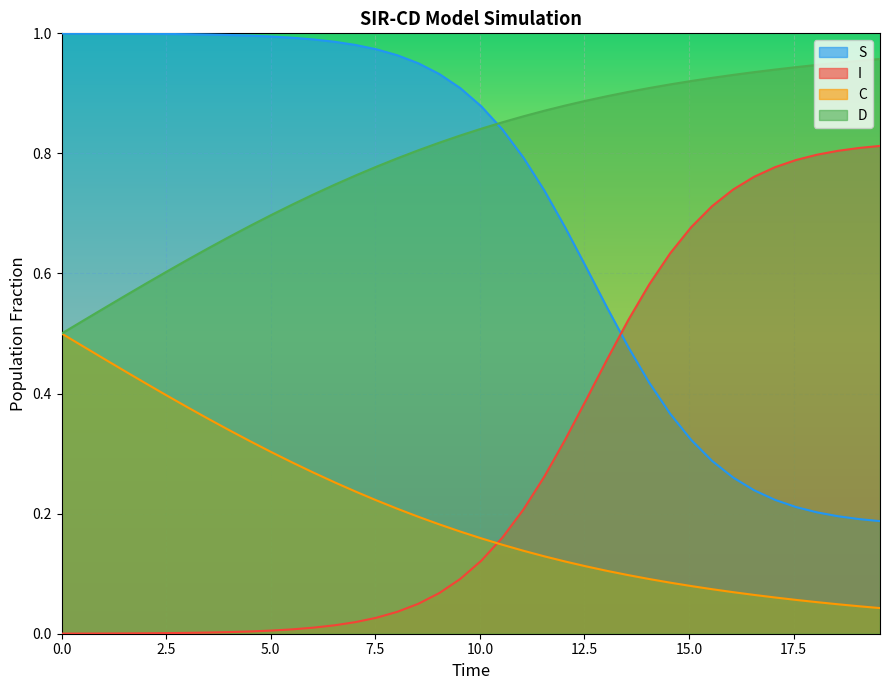

True or false: C has a value of 0.2 at 1.5050167224080266.

False